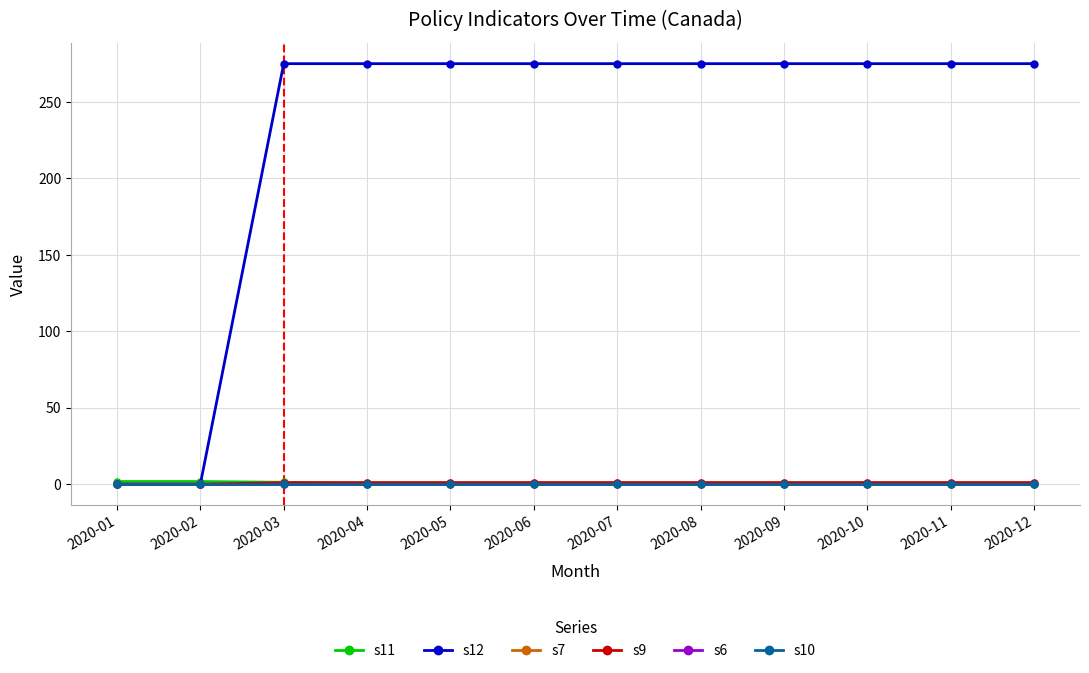

Rank the series by their maximum value, from lowest to highest.

s6, s10, s7, s9, s11, s12